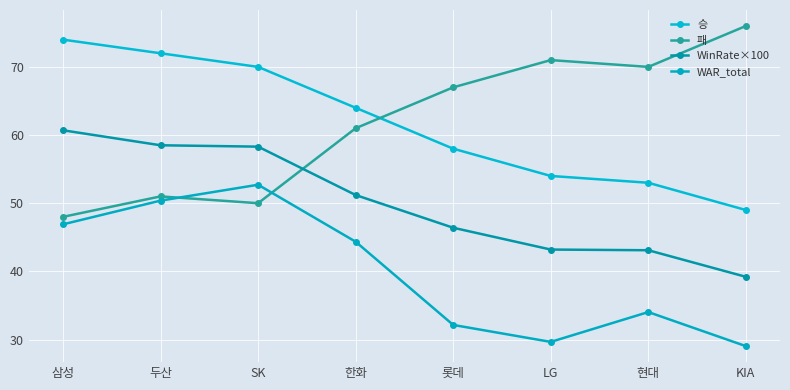

What is the sum of all 승 values?

494.0